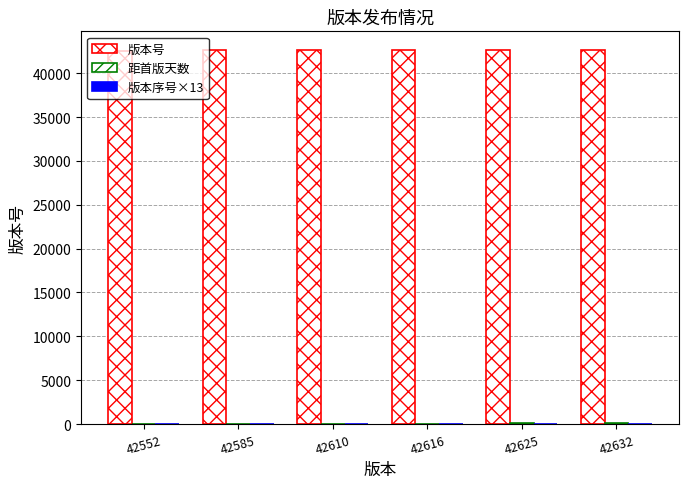

What is the difference between the 距首版天数 values at 42616 and 42610?

6